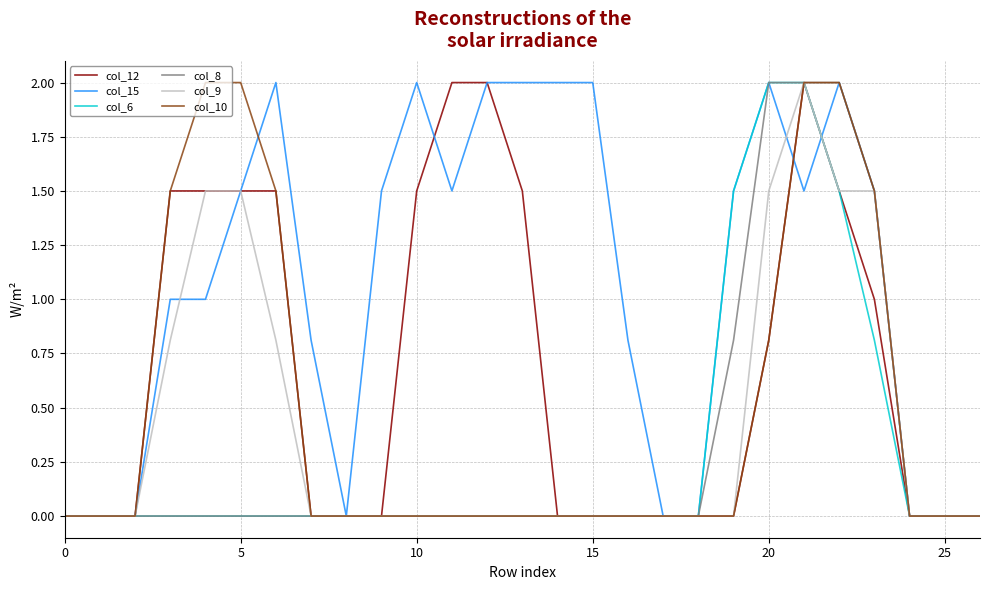

What is the highest value of the col_8 series?

2.0